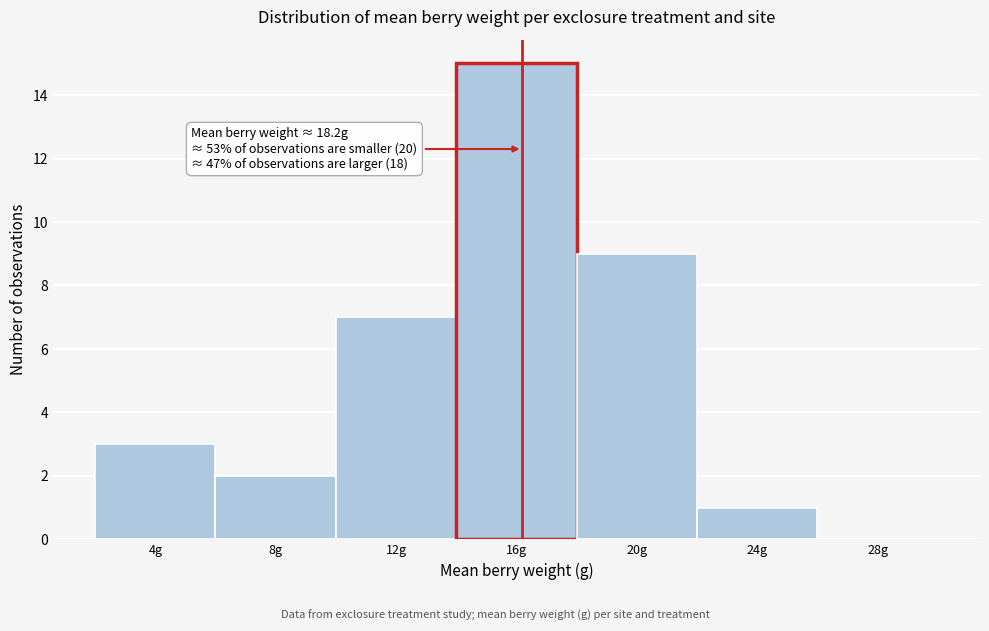

Reading left to right, what are all the values shown in this chart?

4g=3	8g=2	12g=7	16g=15	20g=9	24g=1	28g=0